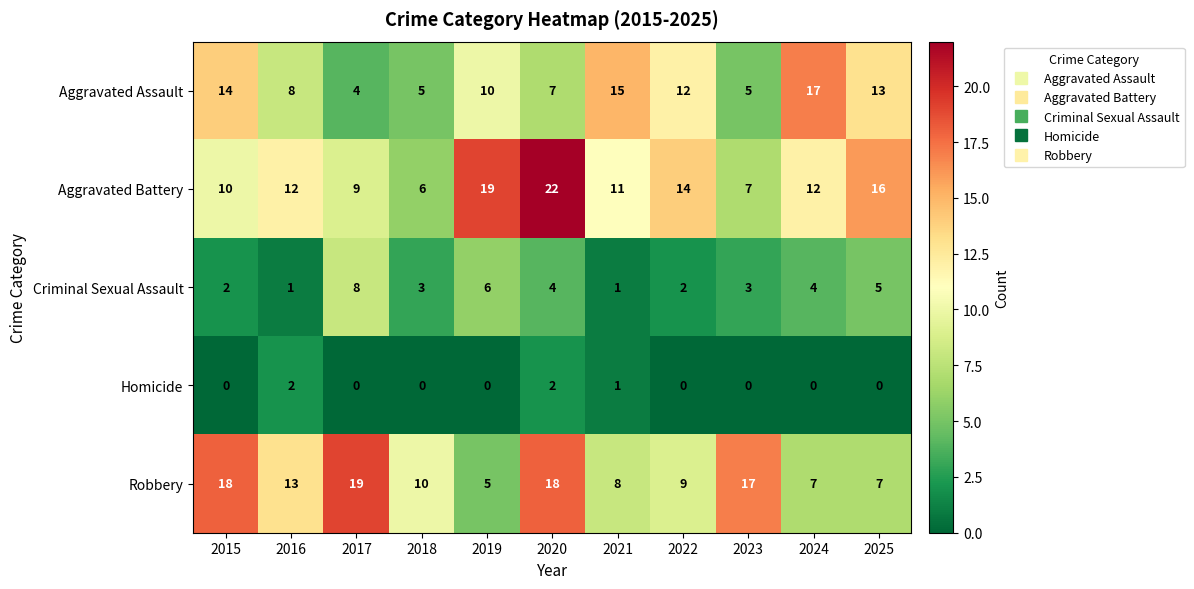

Rank the series at 2025 from lowest to highest value.

Homicide, Criminal Sexual Assault, Robbery, Aggravated Assault, Aggravated Battery